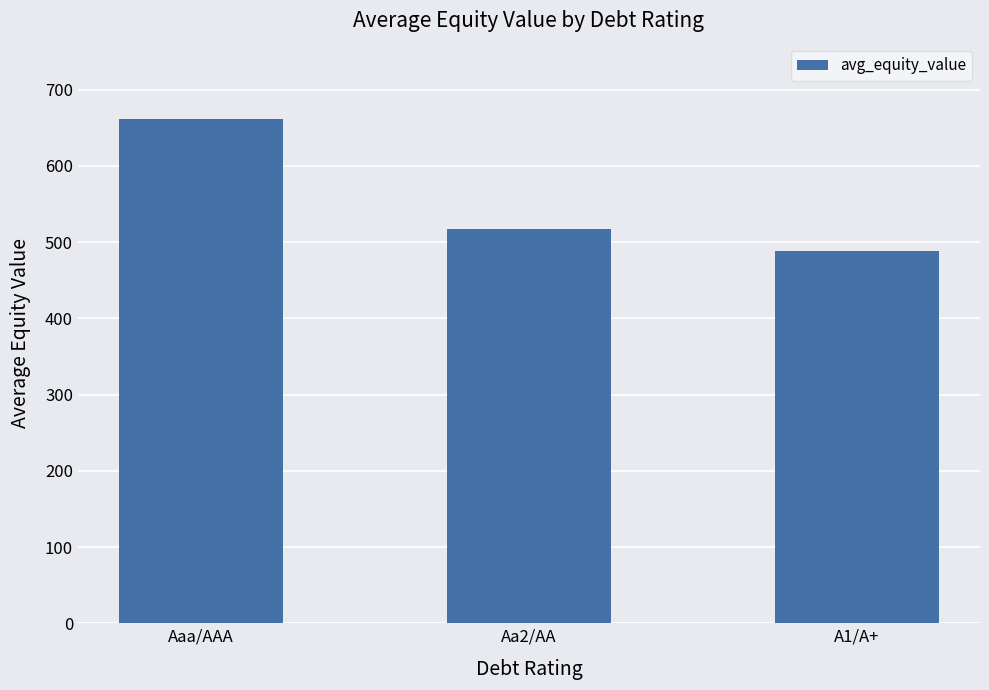

Which label corresponds to the largest value in the chart?

Aaa/AAA